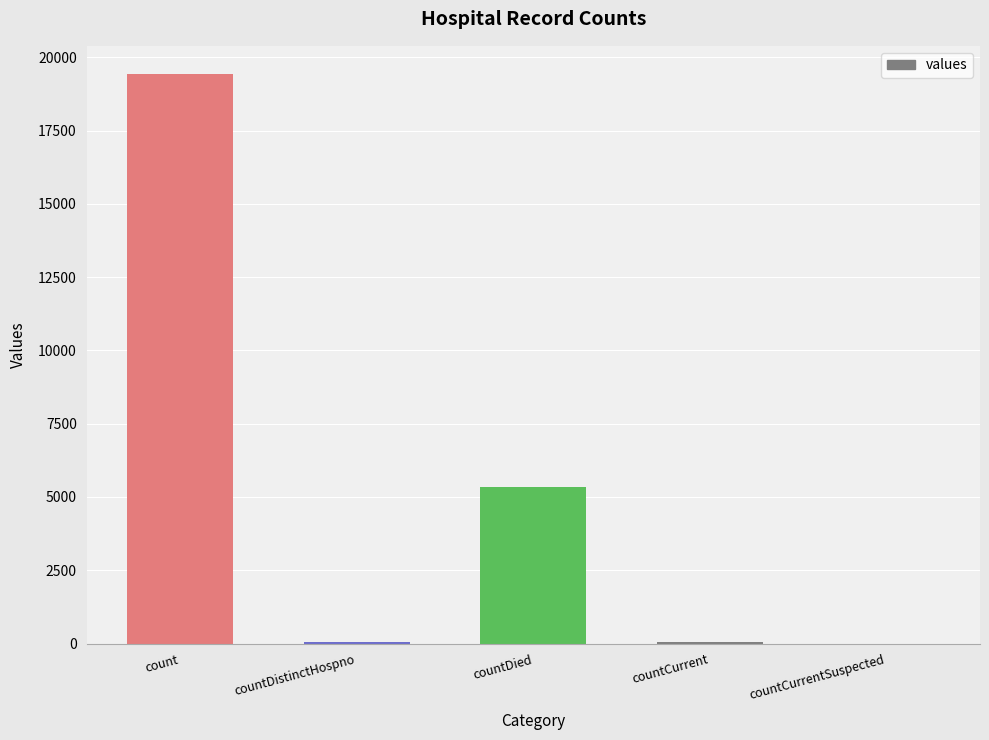

Are the bars horizontal?

No